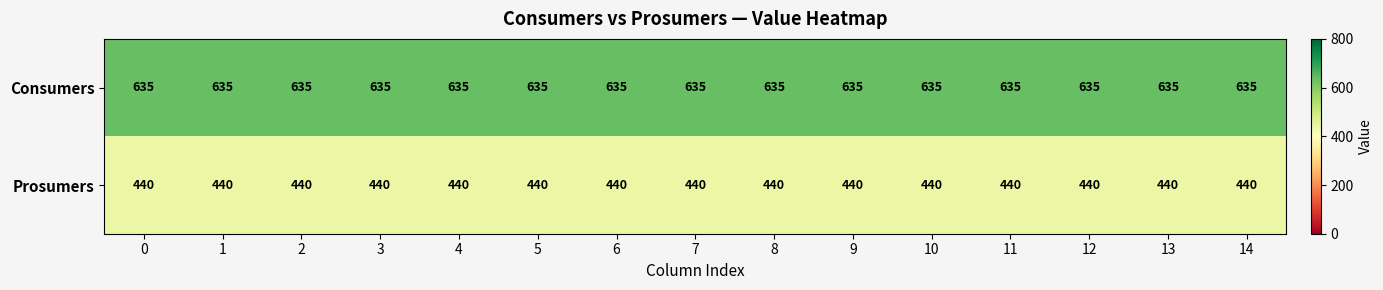

What is the difference between the highest and lowest values at 2?

195